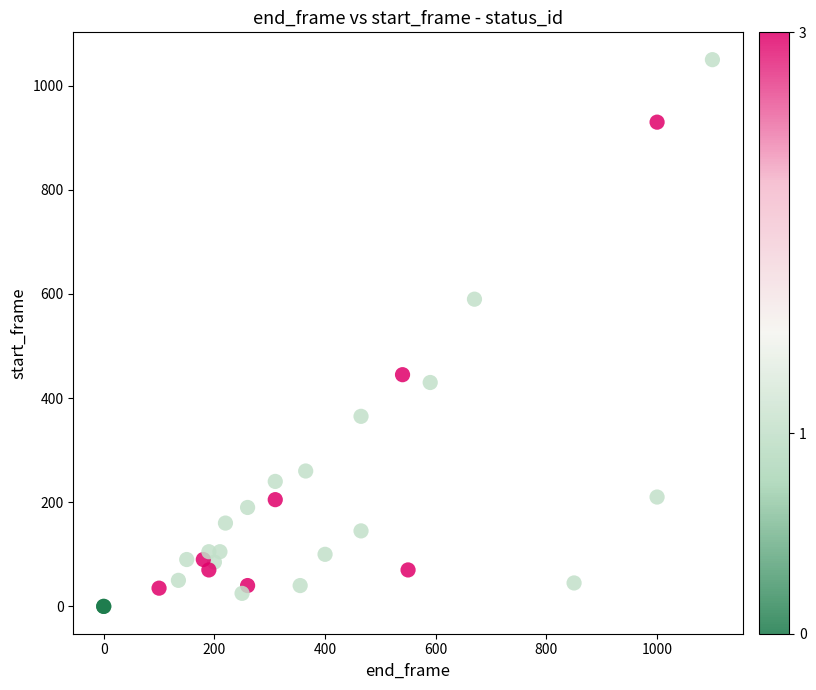

What Y value in the scatter plot is closest to 525?

590